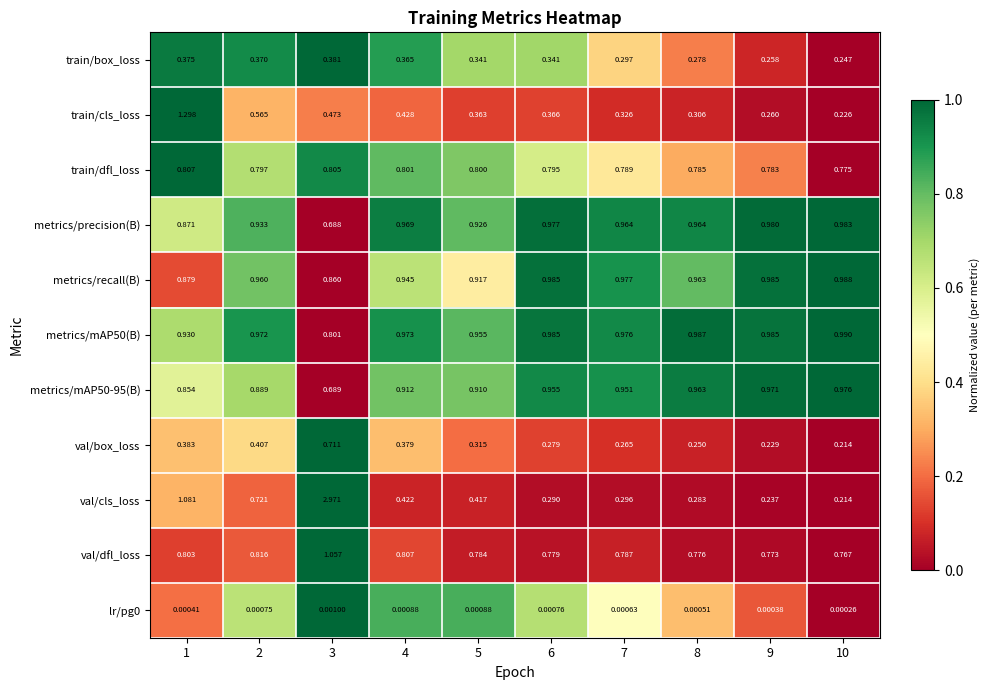

Is the value of metrics/recall(B) at 5 greater than the value of val/cls_loss at 2?

Yes